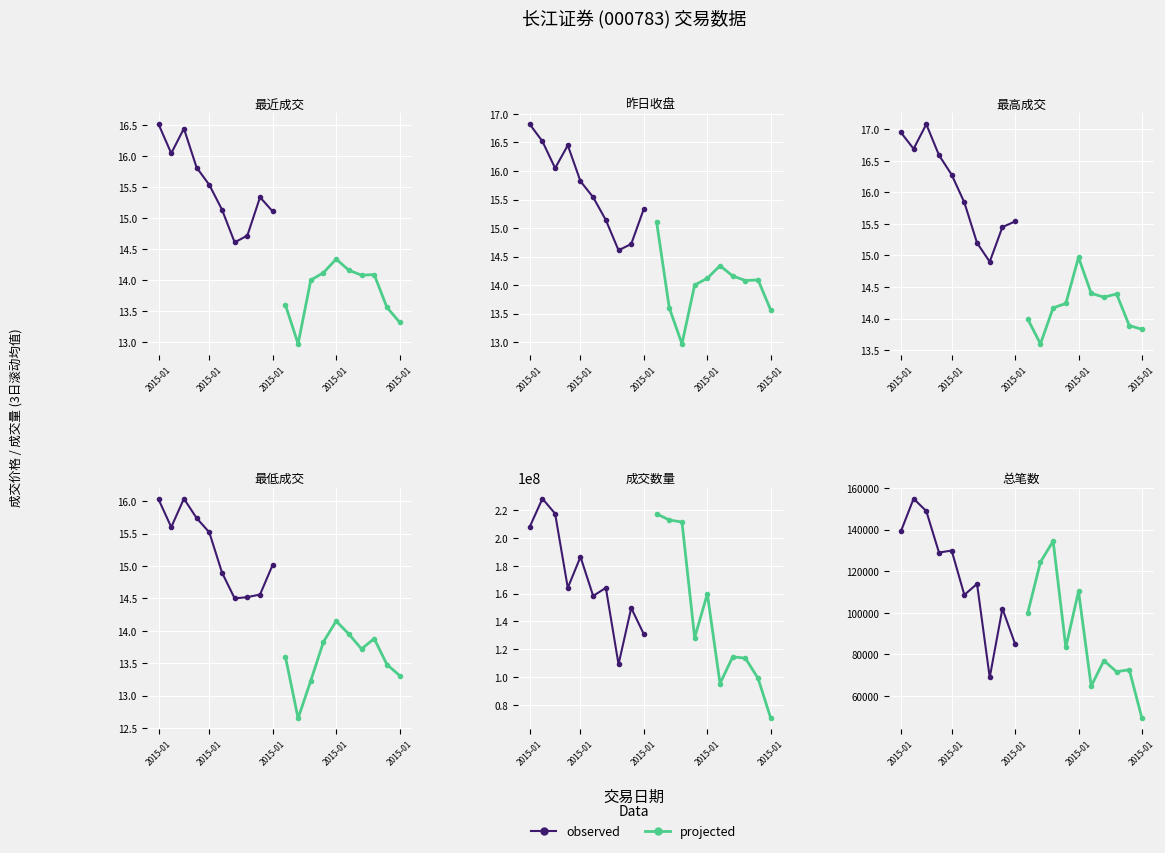

What is the label of the 7th point from the right?

2015-01